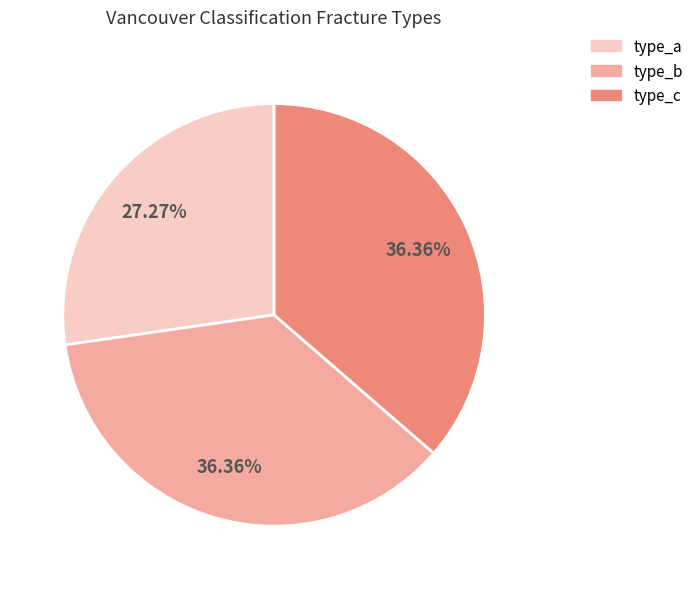

Is there any slice that represents more than half of the pie?

No